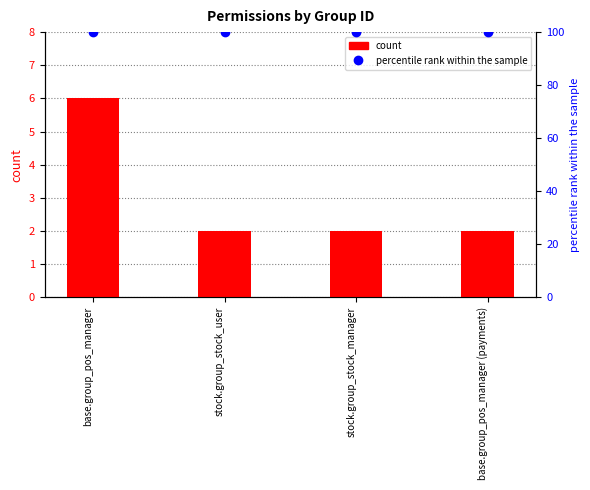

What is the total value across all series at stock.group_stock_user?

102